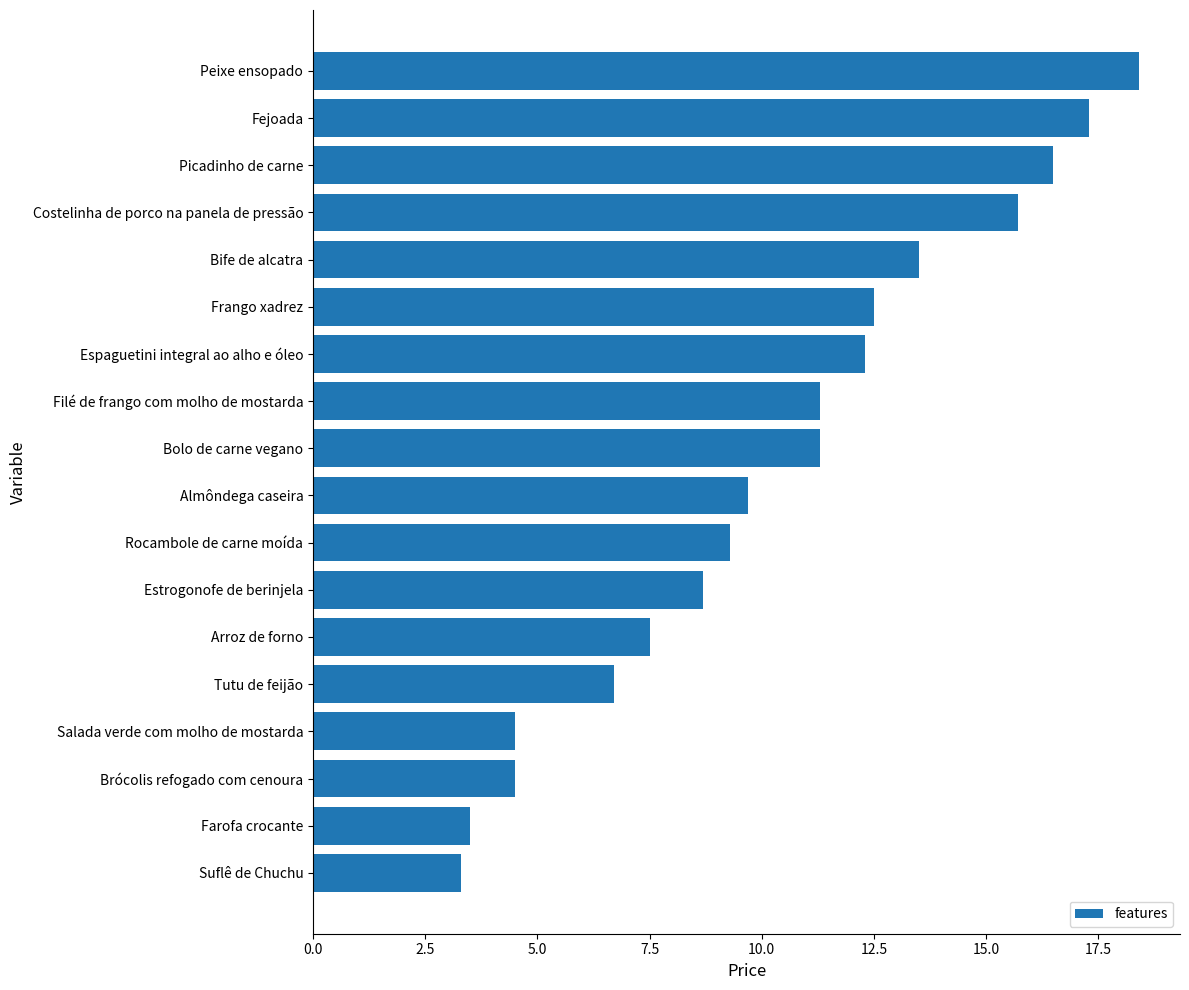

The value at Frango xadrez is 12.5. True or false?

True